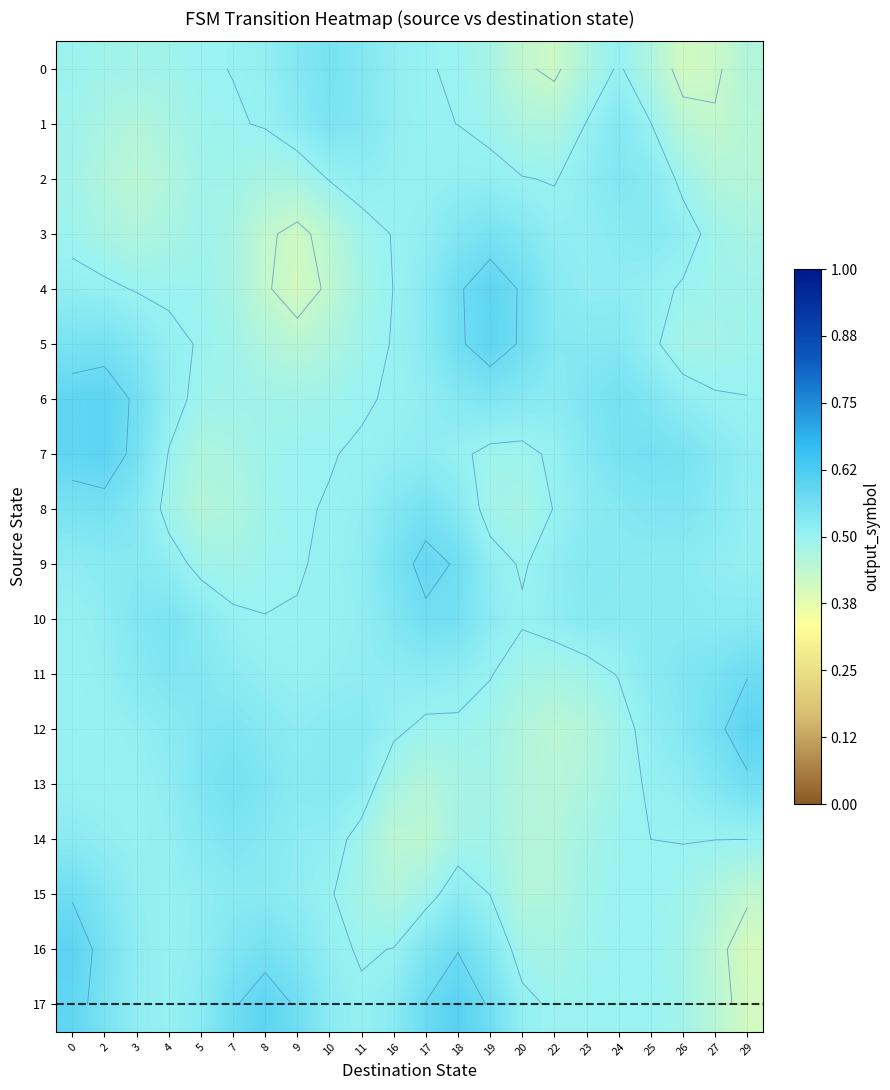

What is the total value across all series at 20?

8.9